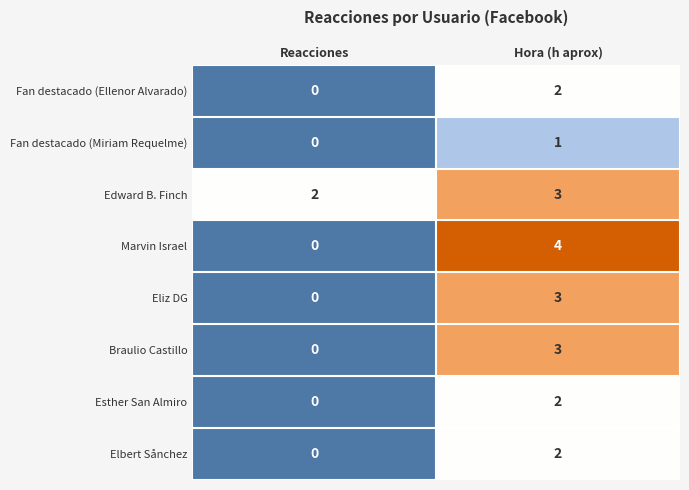

Which series has the largest range (max minus min)?

Marvin Israel